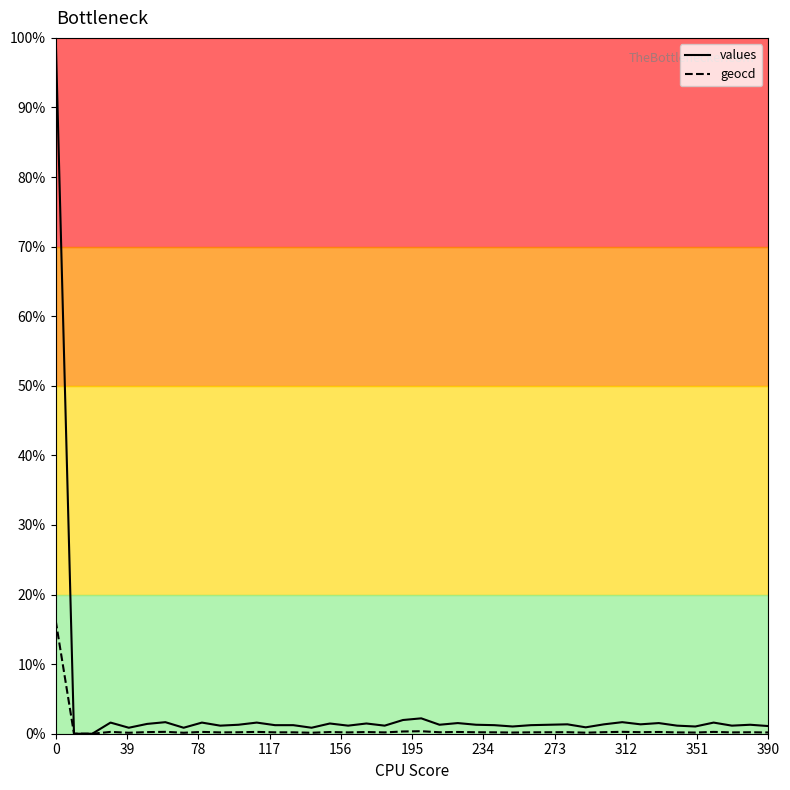

Does the chart have visible grid lines?

No